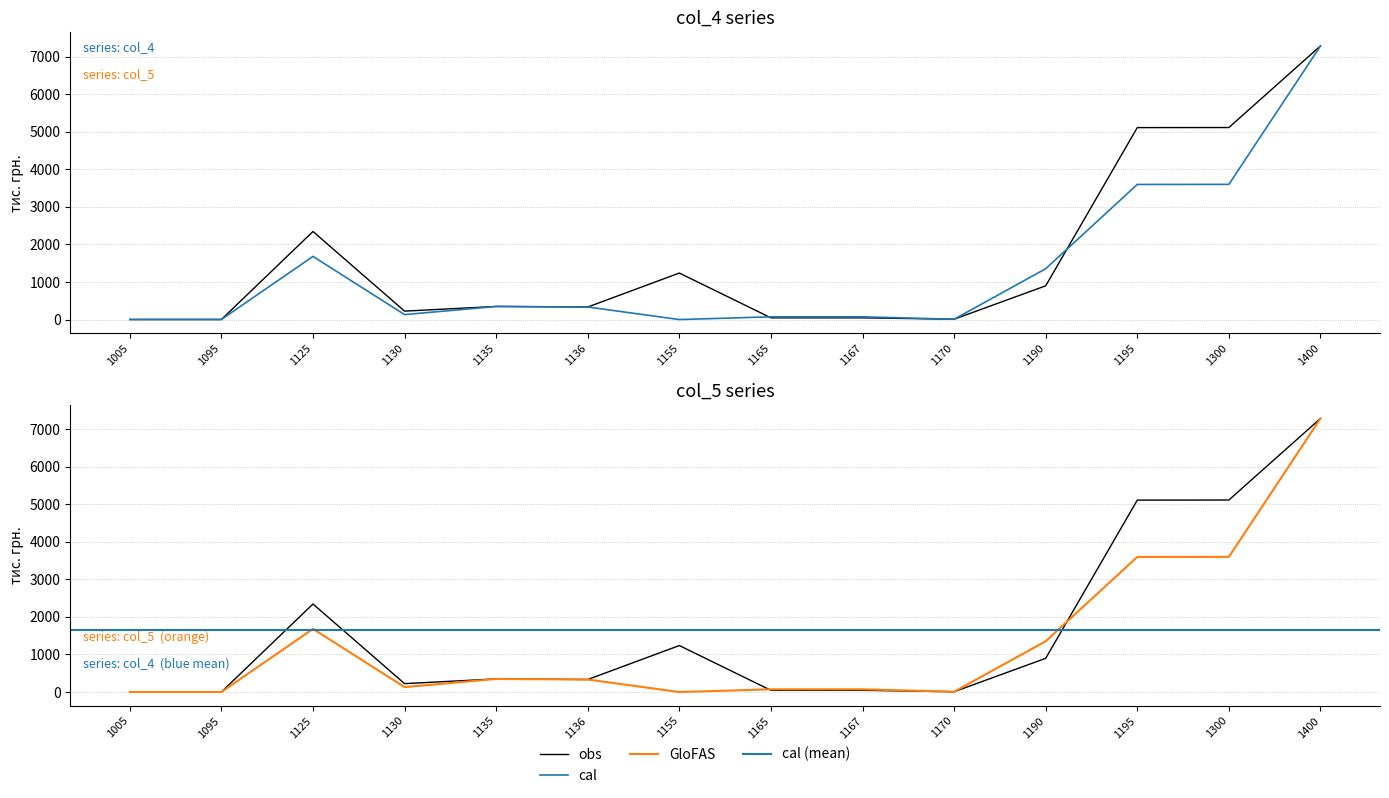

At how many categories does at least one series exceed 2494?

3